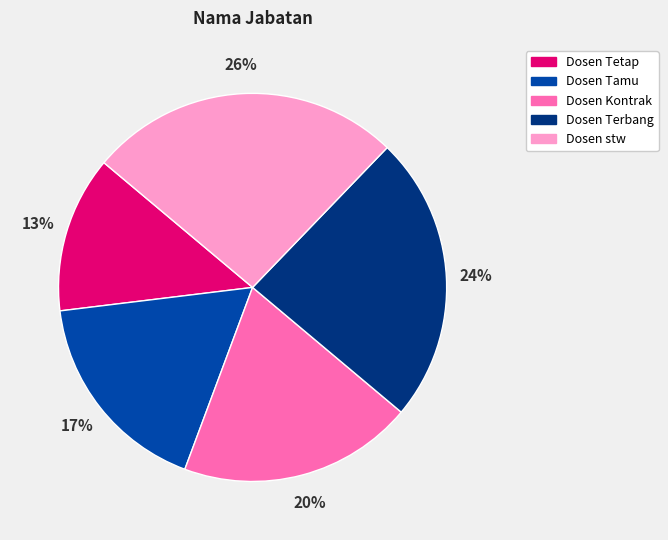

Which has a higher value, Dosen Kontrak or Dosen Terbang?

Dosen Terbang